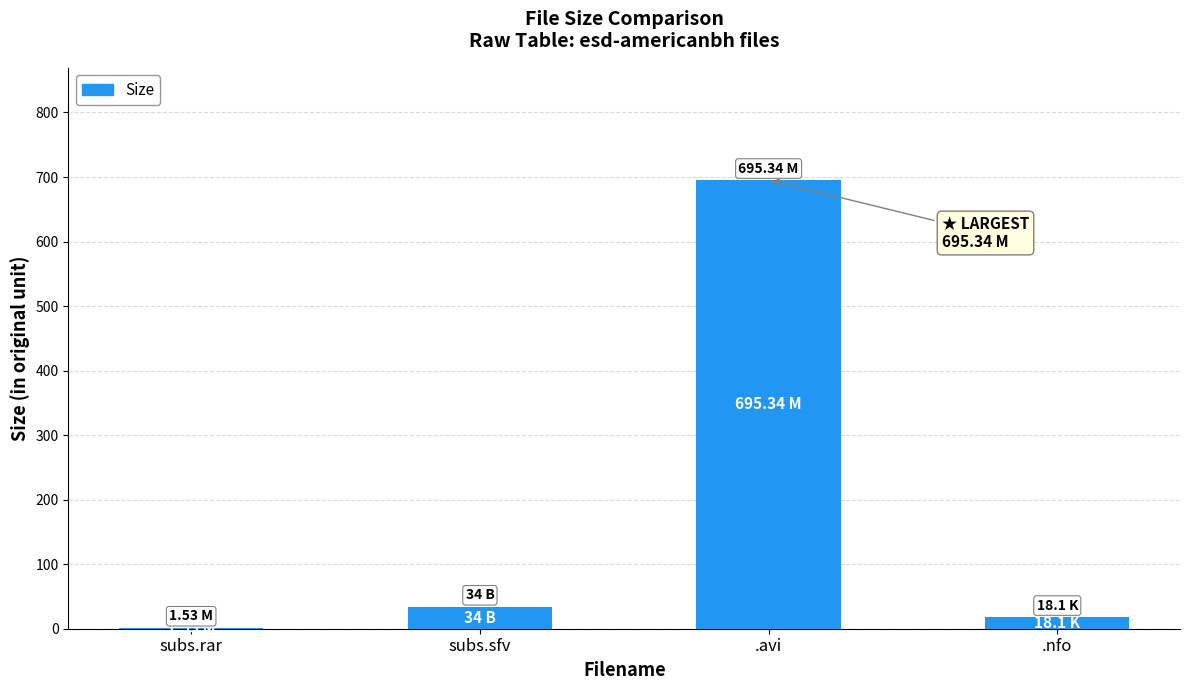

Reading left to right, transcribe all the data shown in this chart.

subs.rar=1.5	subs.sfv=34.0	.avi=695.3	.nfo=18.1